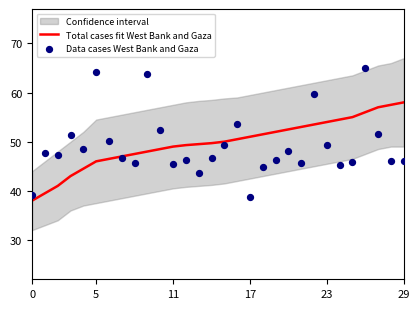

Is the value of Total cases fit West Bank and Gaza at 15 greater than the value of Data cases West Bank and Gaza at 14?

Yes